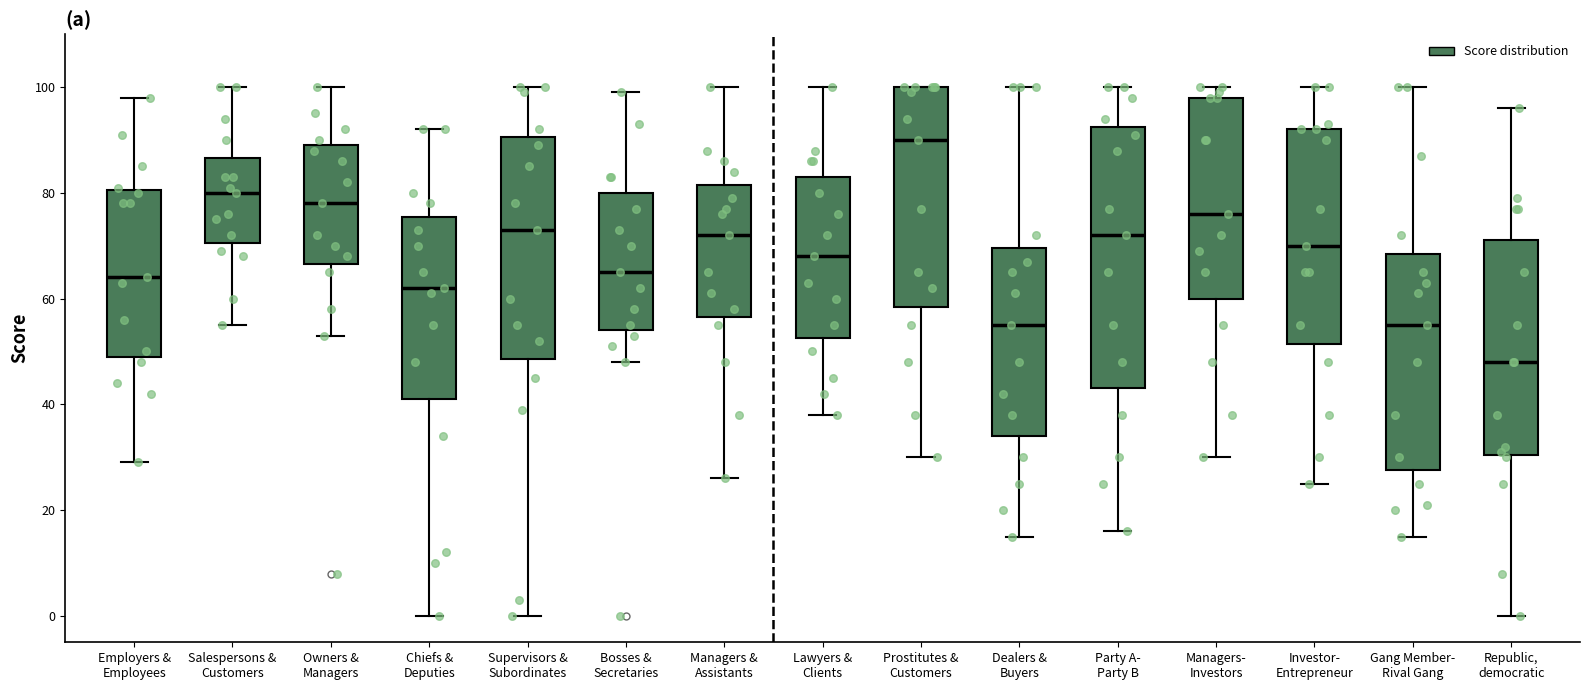

Which box's median line is the highest?

Prostitutes & Customers